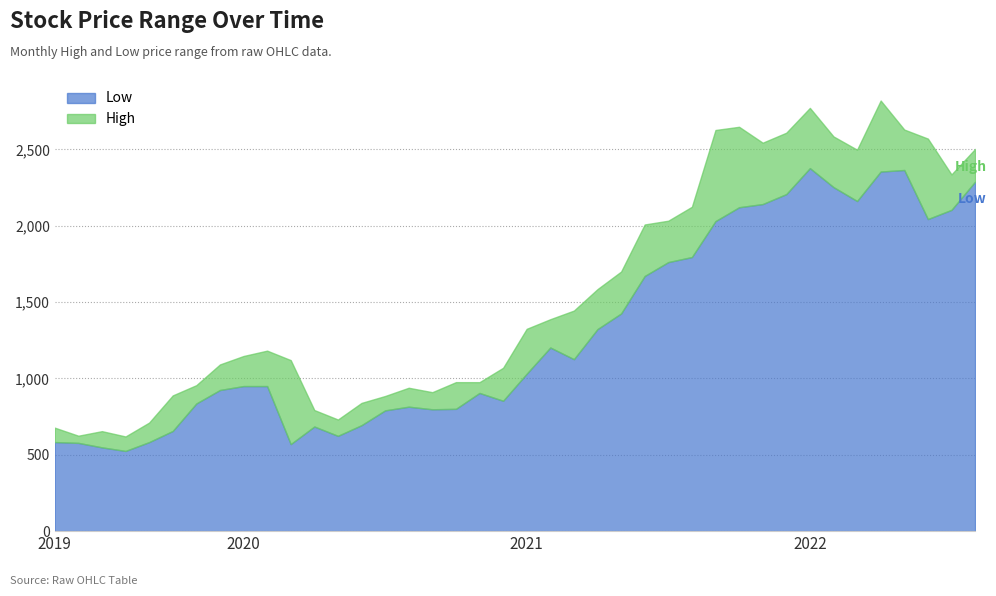

True or false: Low has a value of 3539.7 at 2022-07.

False